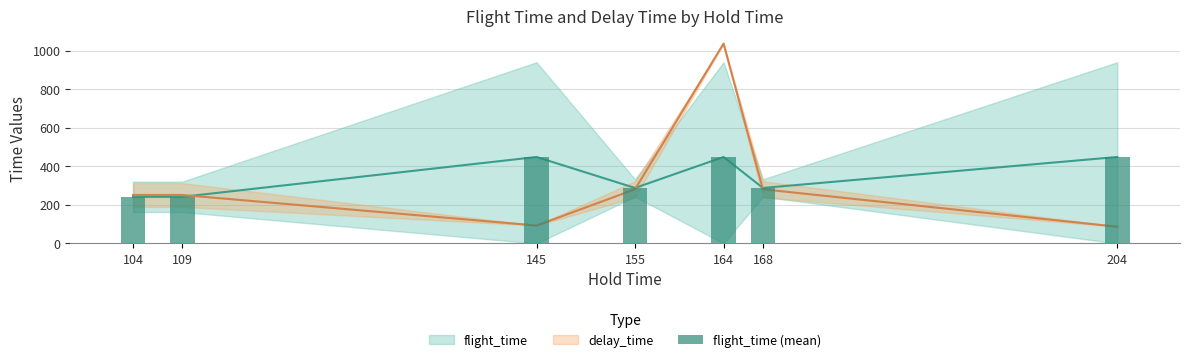

Reading right to left, transcribe all the data shown in this chart.

204=448.7	168=288.0	164=448.7	155=288.0	145=448.7	109=242.0	104=242.0